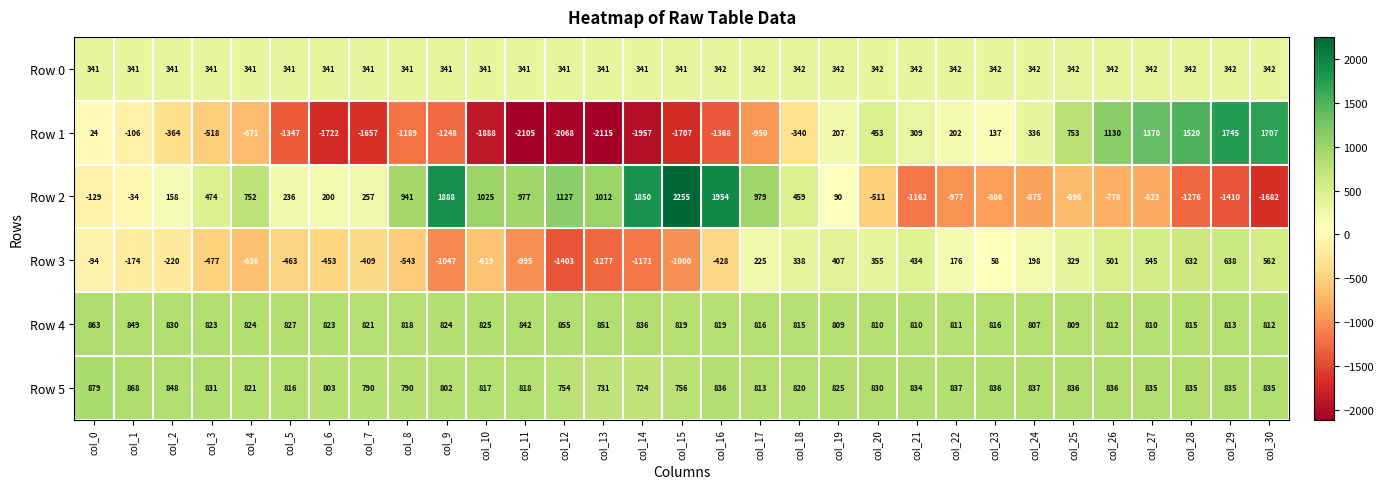

The Row 1 series shows -1189 at col_8. True or false?

True